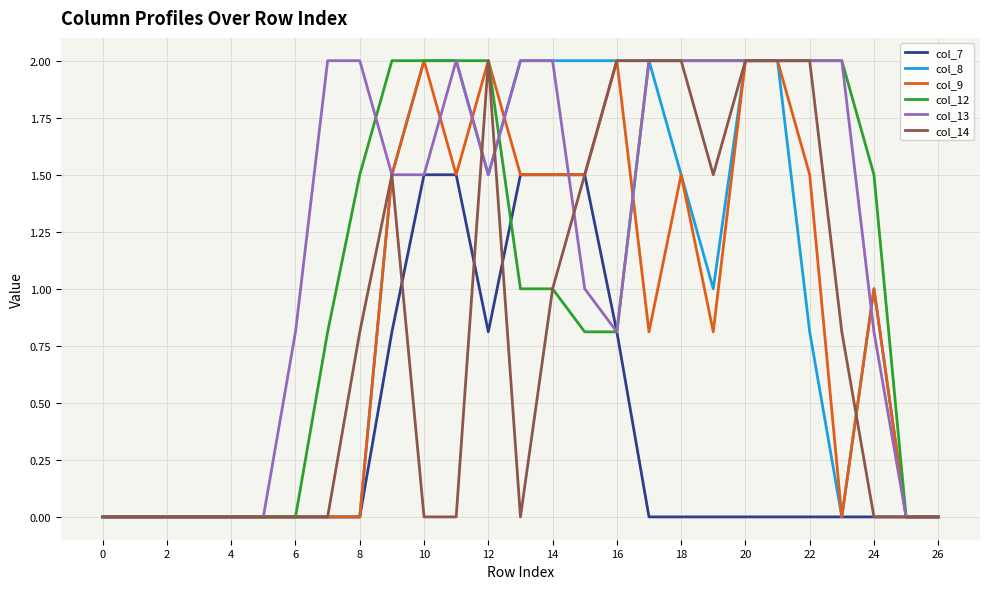

Which series has the largest total across all categories?

col_13